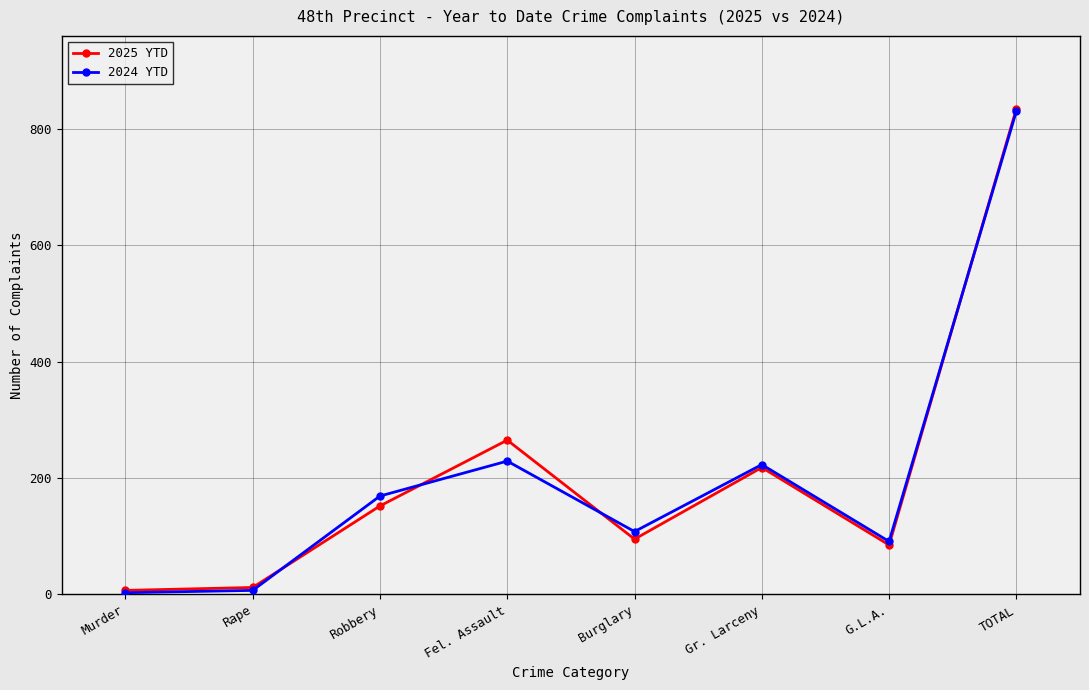

Between Burglary and Gr. Larceny, which series saw the biggest shift?

2025 YTD